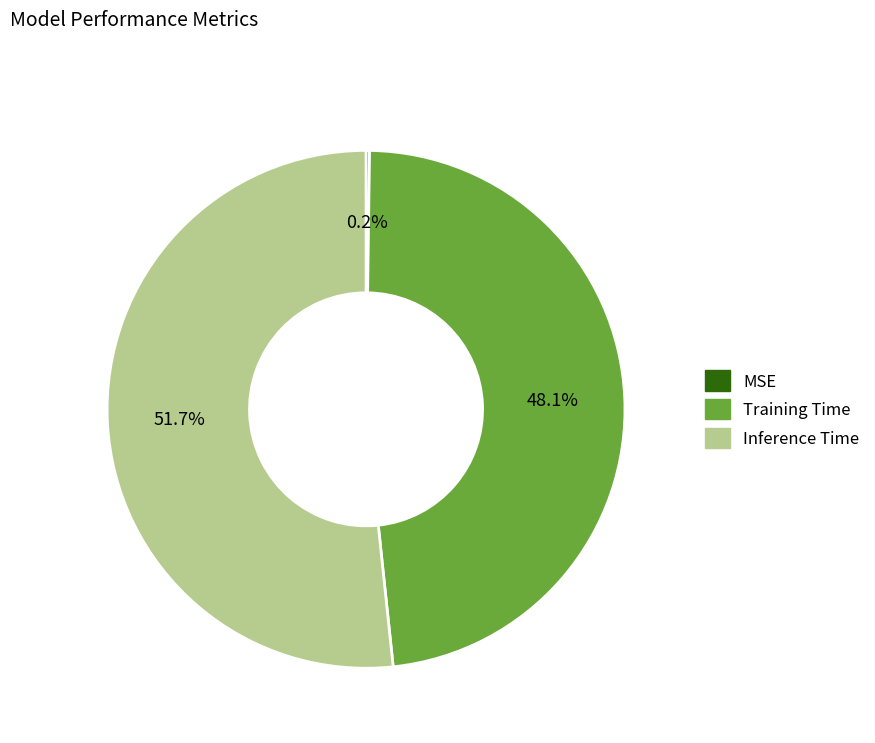

Which slice is the largest?

Inference Time